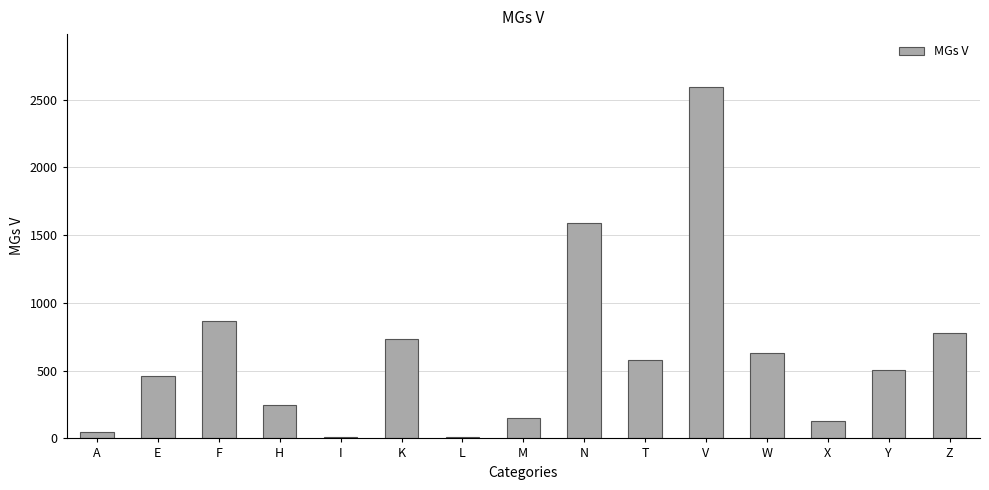

What is the label of the 12th bar from the left?

W